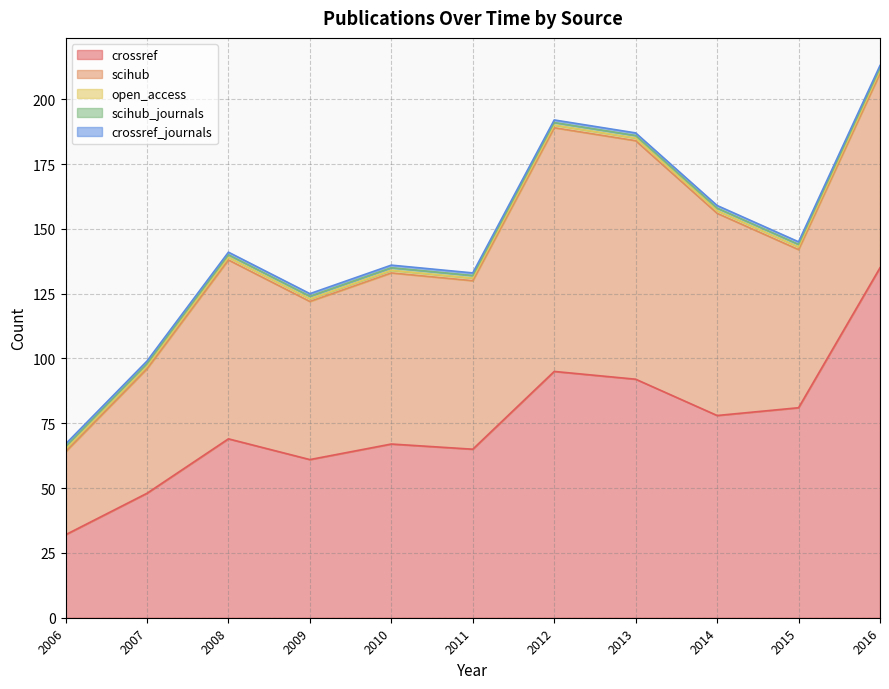

Rank the categories by crossref value from lowest to highest.

2006, 2007, 2009, 2011, 2010, 2008, 2014, 2015, 2013, 2012, 2016